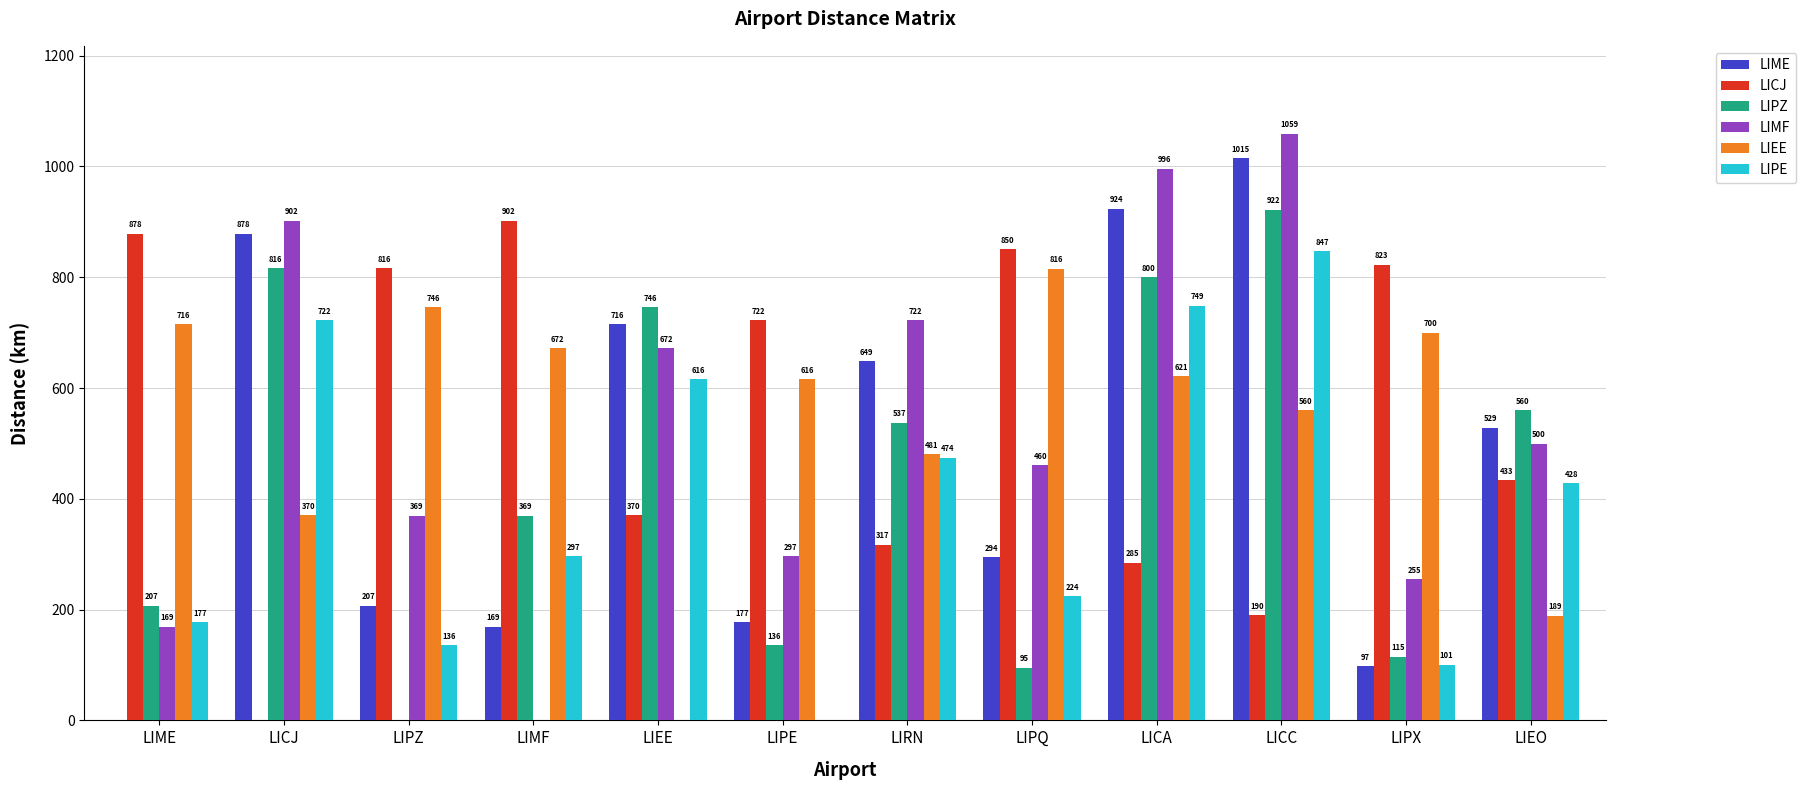

What is the maximum value for LIEE?

815.5